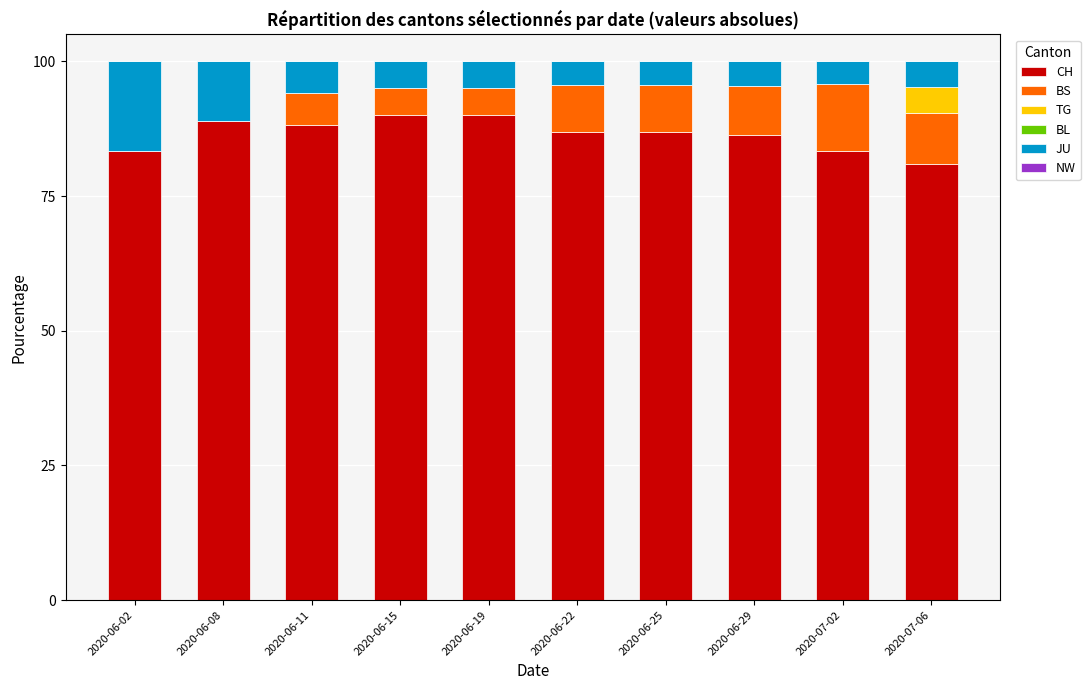

How many categories are shown in the chart?

10